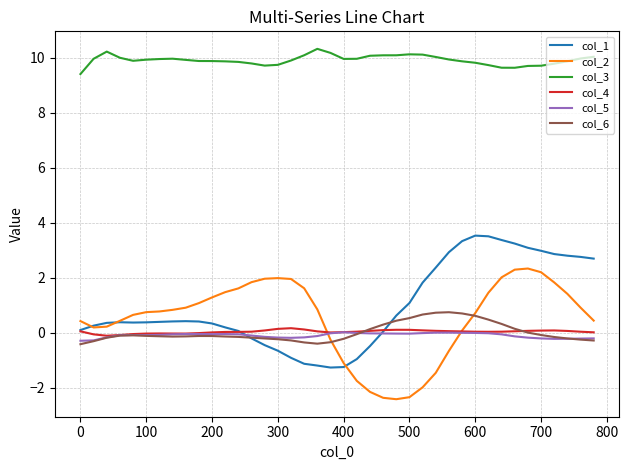

Which series has the largest total across all categories?

col_3